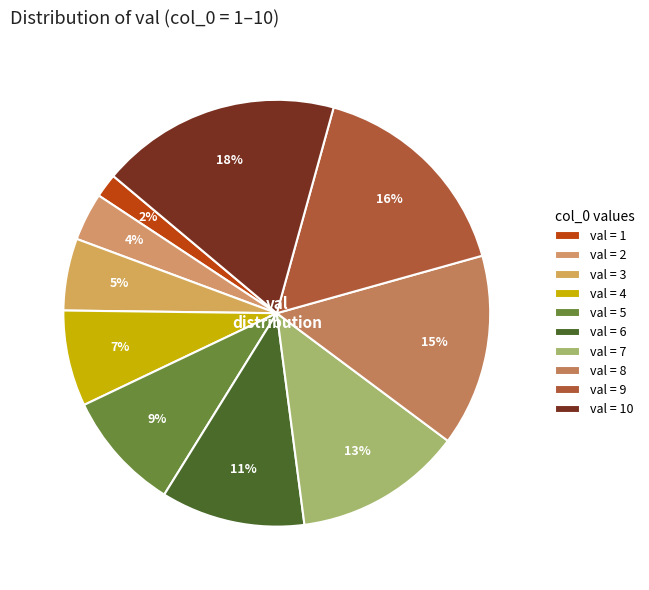

Count the number of slices in the pie.

10